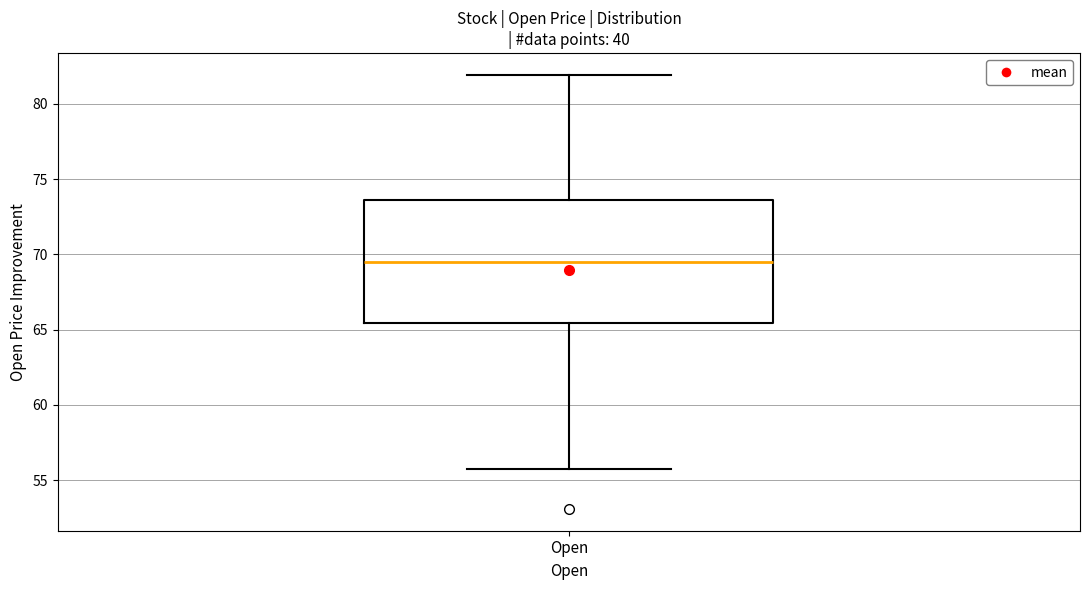

Where does the upper whisker of the box for Open end on the y-axis? The values are not printed on the chart, so give them approximately, as read against the axis.

82.0